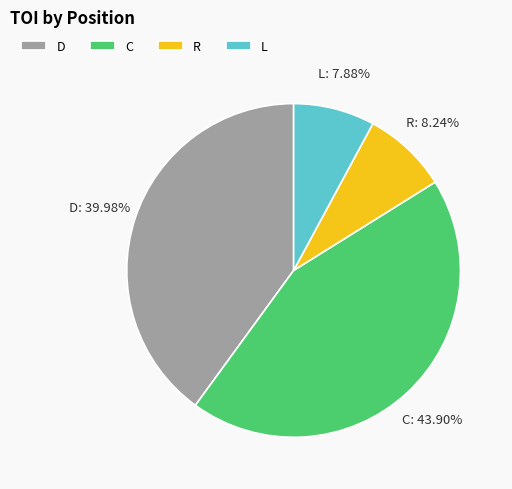

Is the sum of C and L greater than half?

Yes